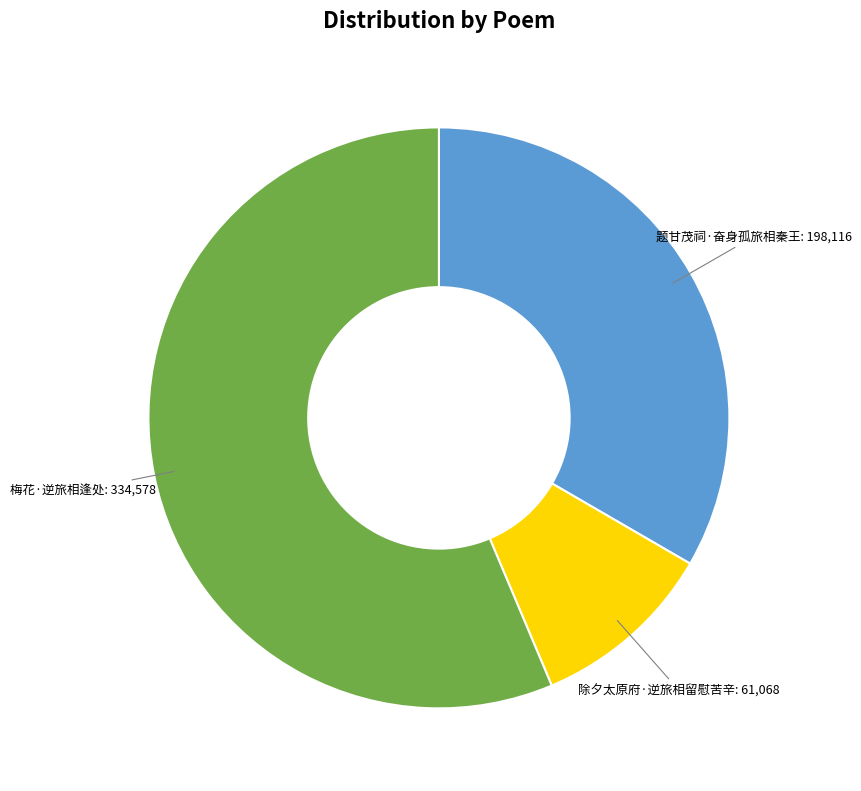

Is there any slice that represents more than half of the pie?

Yes